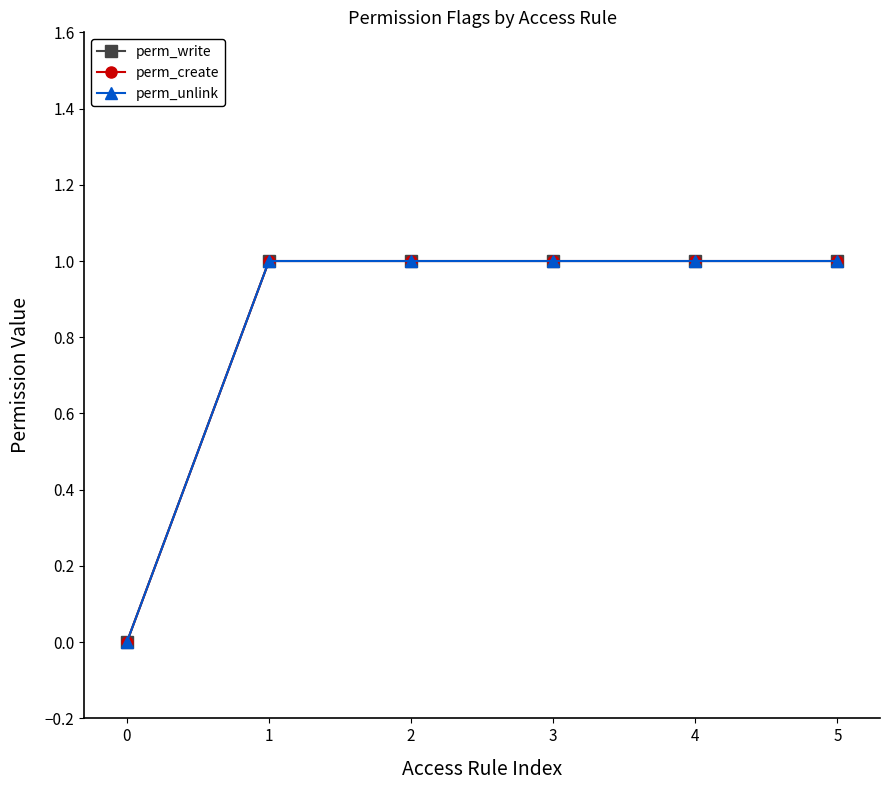

Is this an area chart (filled region under the line)?

No